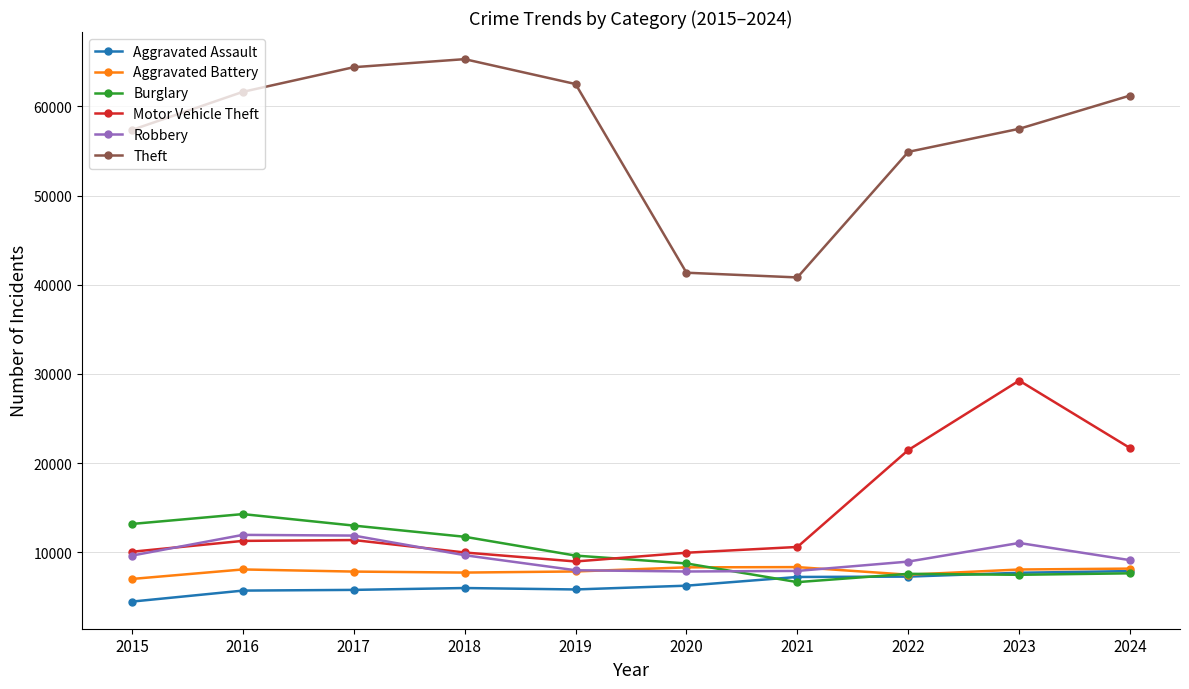

What is the smallest value displayed?

4480